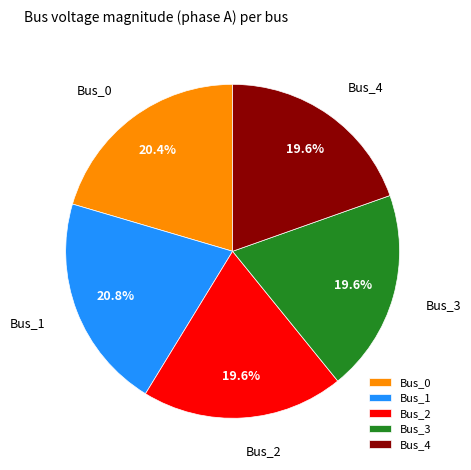

Between Bus_1 and Bus_4, which is larger?

Bus_1